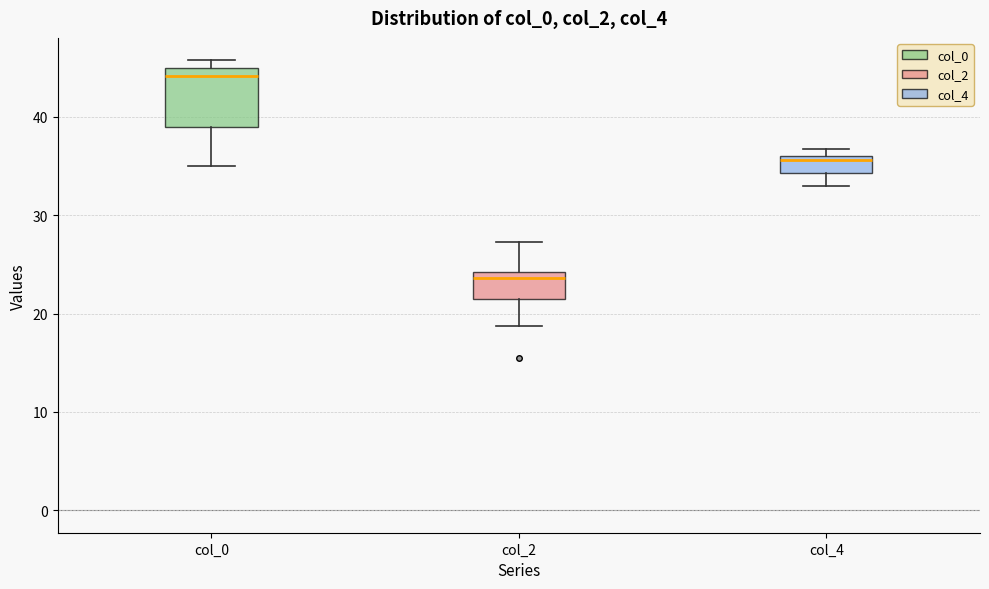

Reading left to right, read every box against the y-axis: the position of its median line, the range the box covers, and the ends of its whiskers. The values are not printed on the chart, so give them approximately, as read against the axis.

col_0: median 44, box 39 to 45, whiskers 35 to 46
col_2: median 24 (just below the box's upper edge), box 21 to 24, whiskers 19 to 27
col_4: median 36 (just below the box's upper edge), box 34 to 36, whiskers 33 to 37